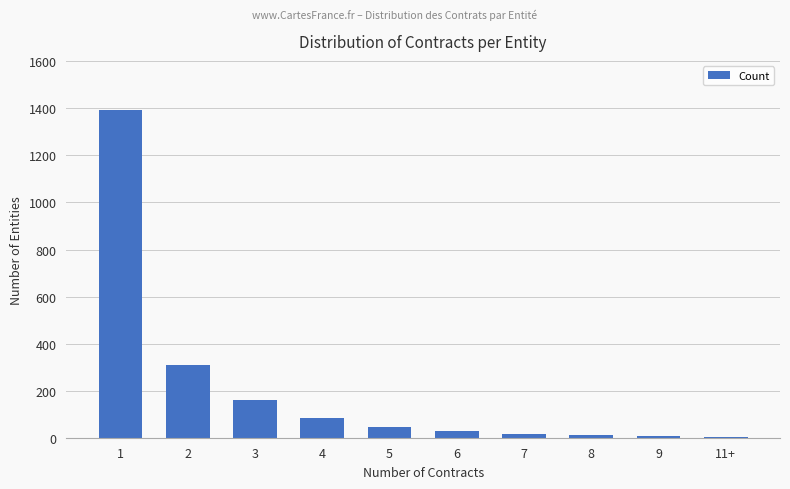

What is the greatest value displayed?

1393